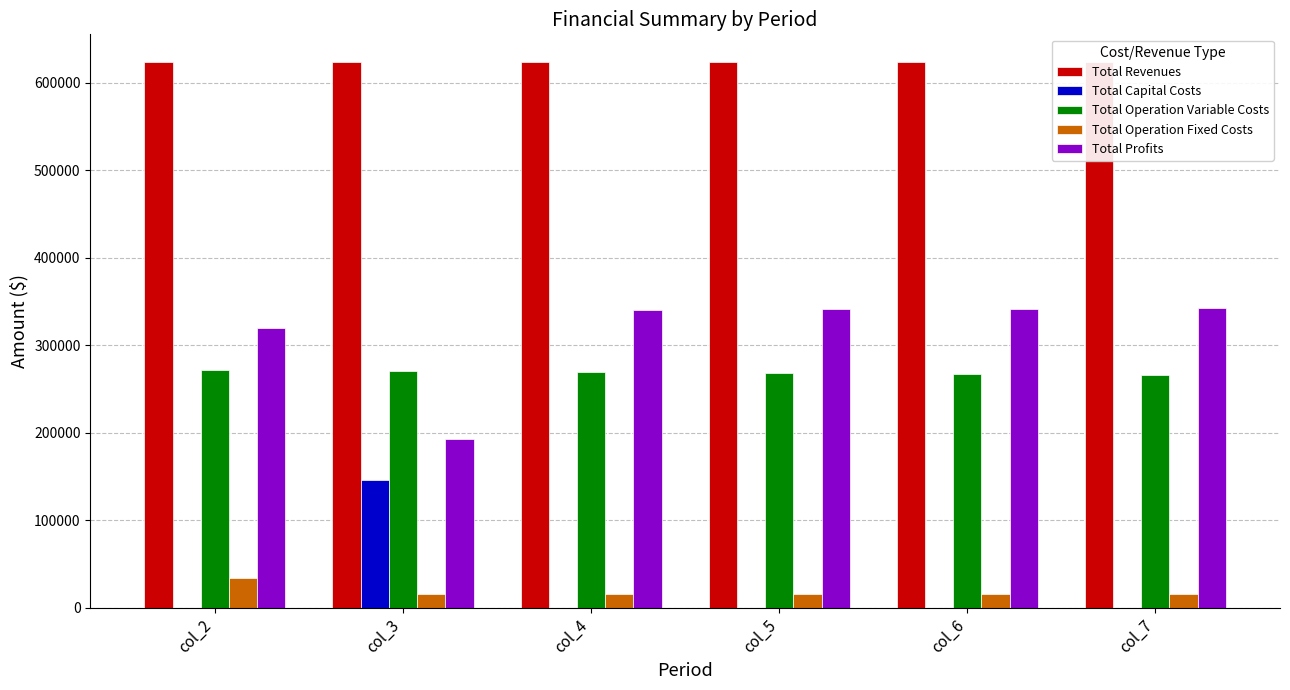

Is the value of Total Operation Variable Costs at col_2 greater than the value of Total Operation Fixed Costs at col_7?

Yes